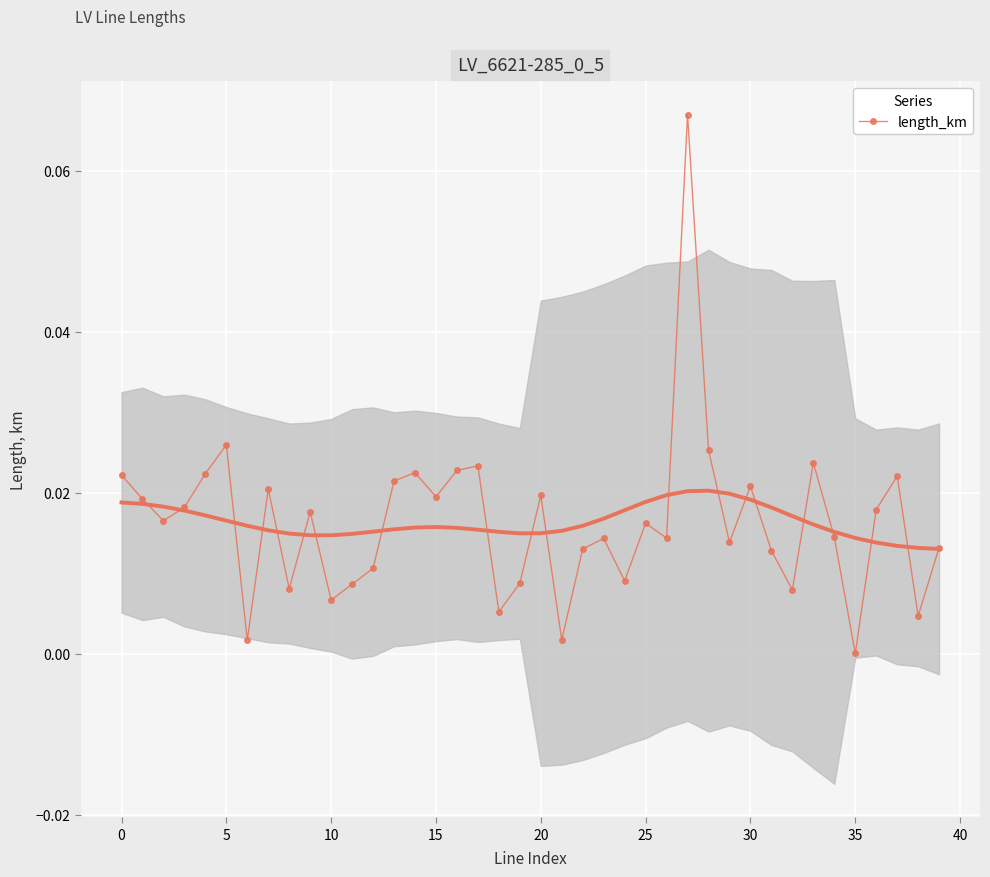

At which label is the value closest to 0?

35